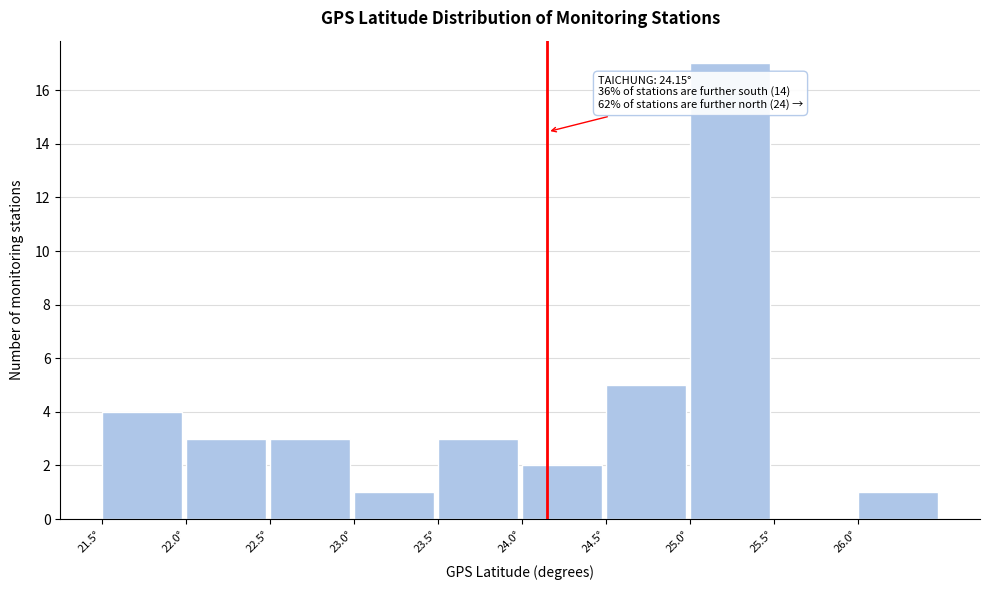

Over which range of the x-axis is the bar tallest?

25.0 to 25.5